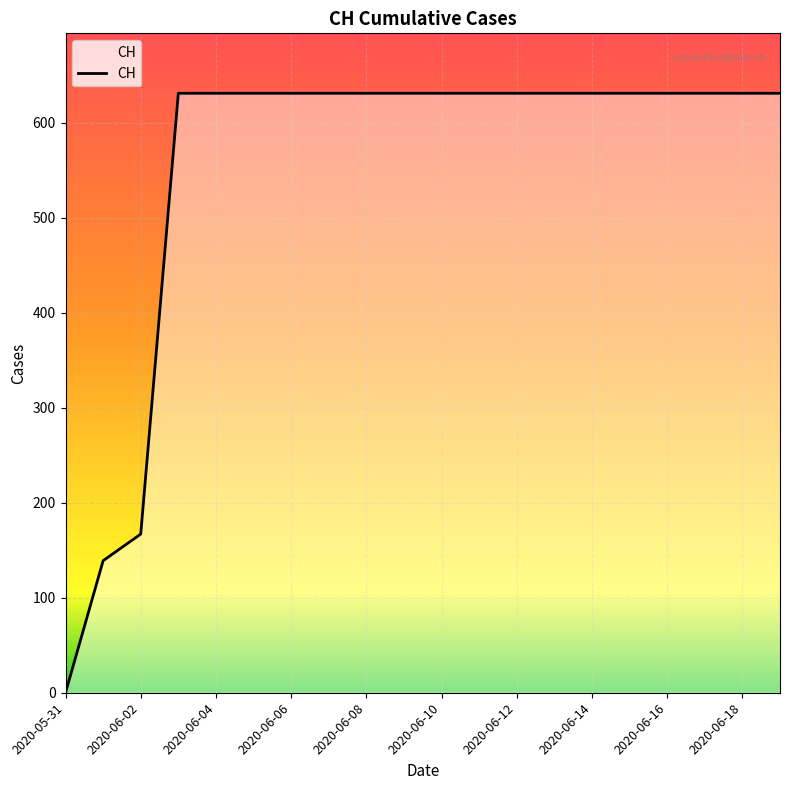

What is the difference between the maximum and minimum values?

631